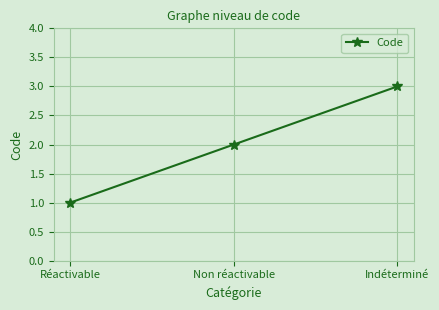

What is the average value?

2